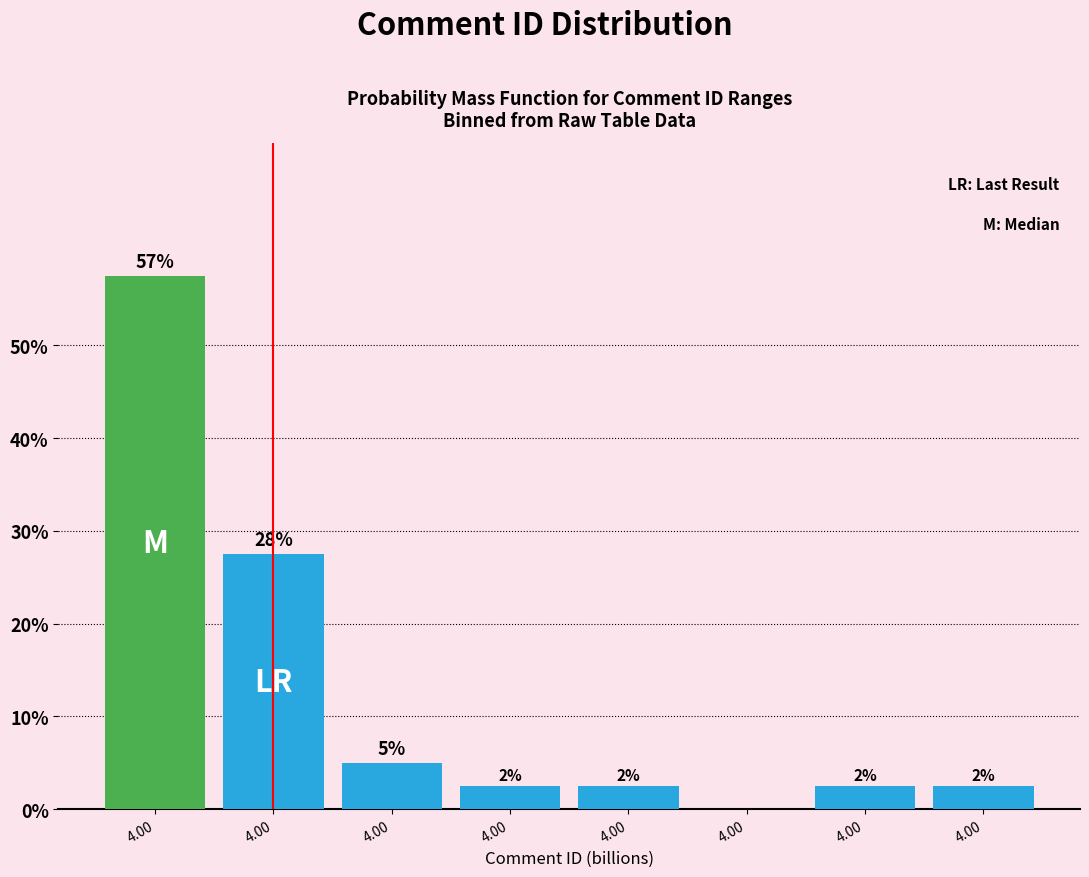

Are the bars horizontal?

No